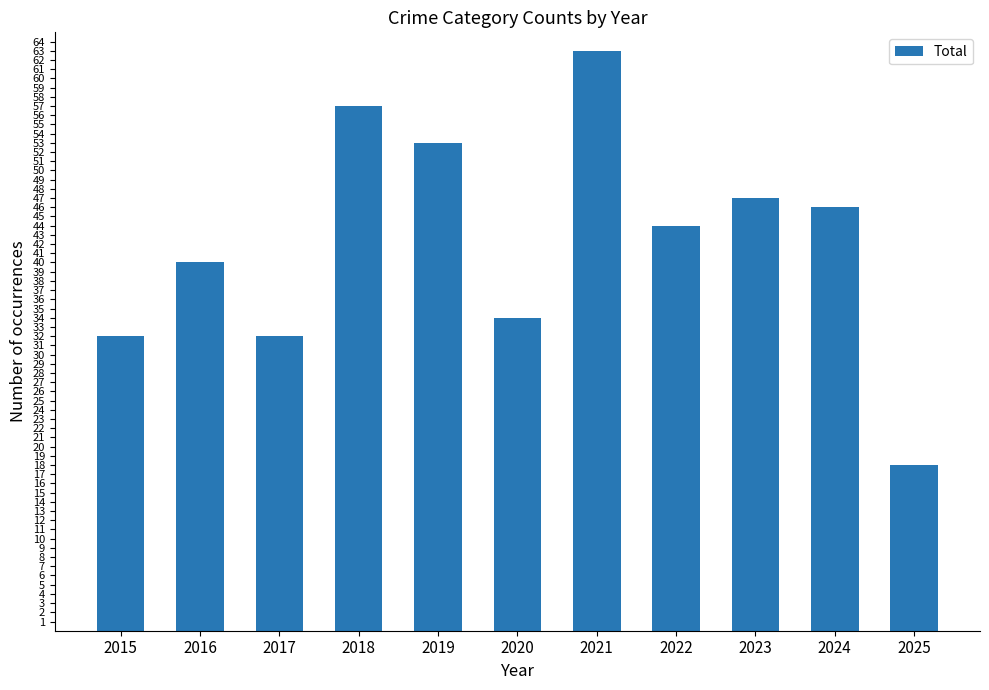

Reading left to right, extract all data points from this chart.

32	40	32	57	53	34	63	44	47	46	18